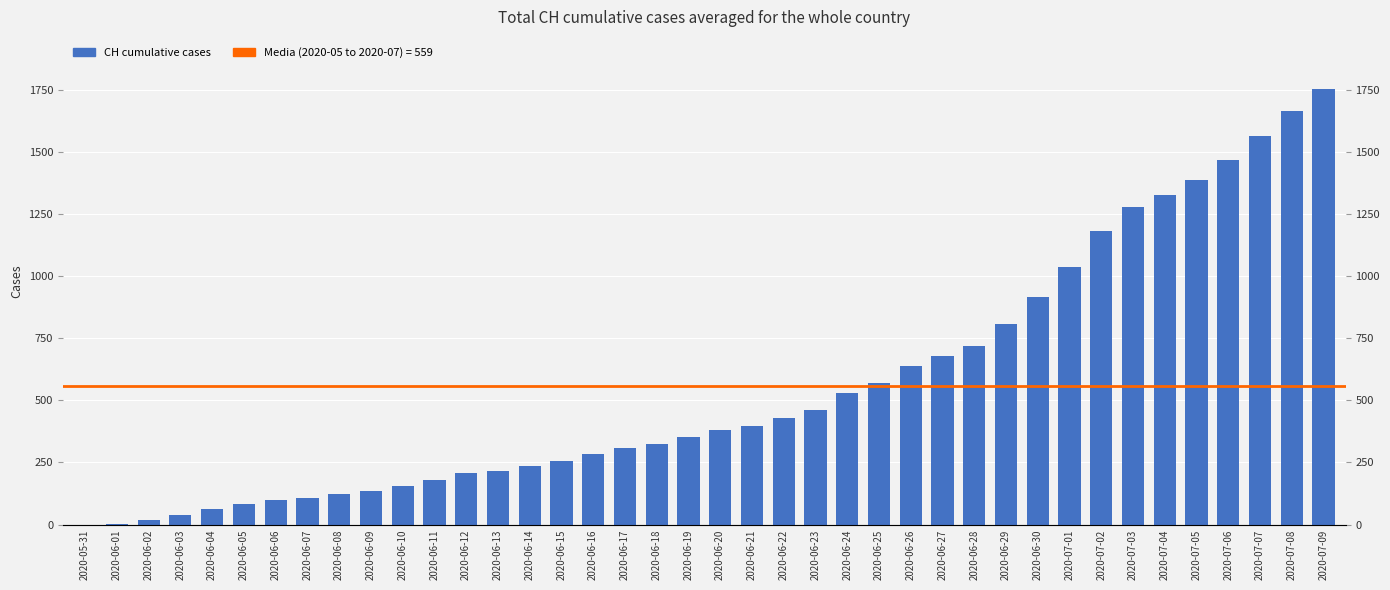

How many positive values are there?

39